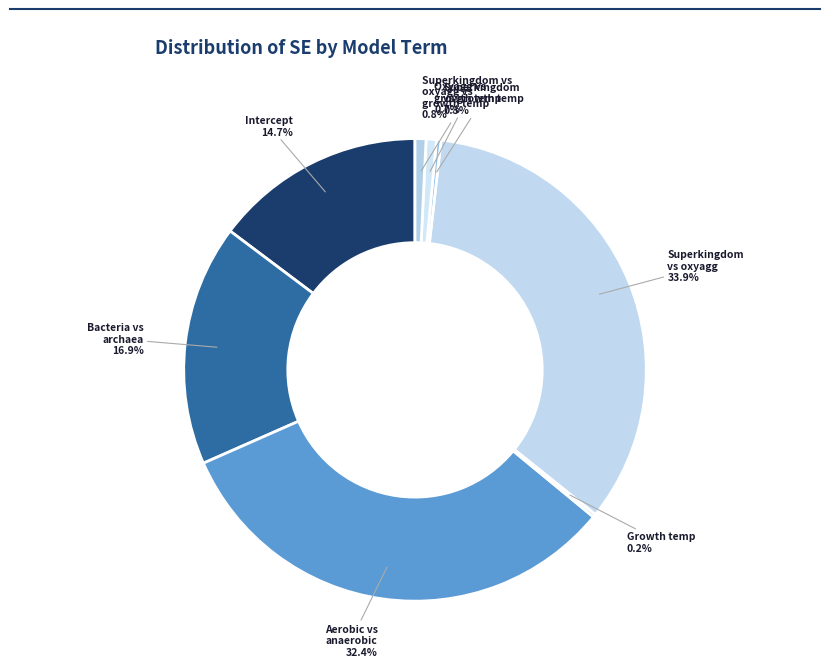

Does any single category account for the majority?

No